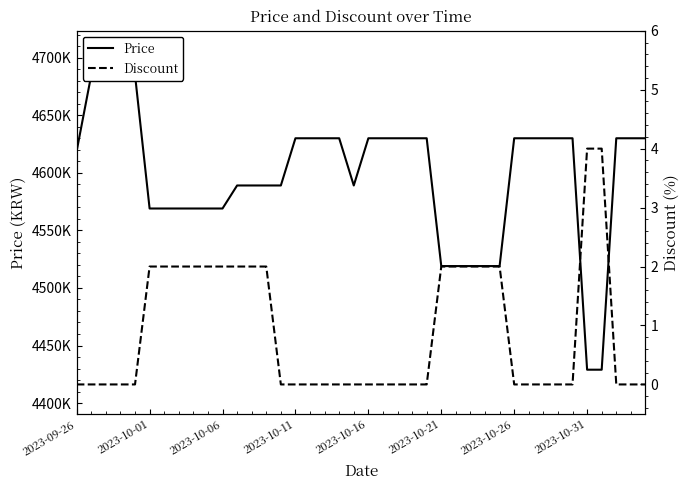

What position from the right is 33?

7